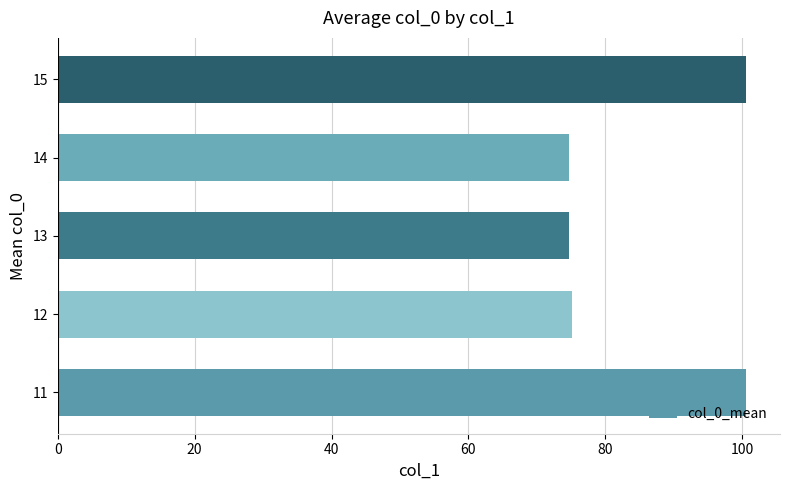

What is the change in value from 11 to 13?

-25.9